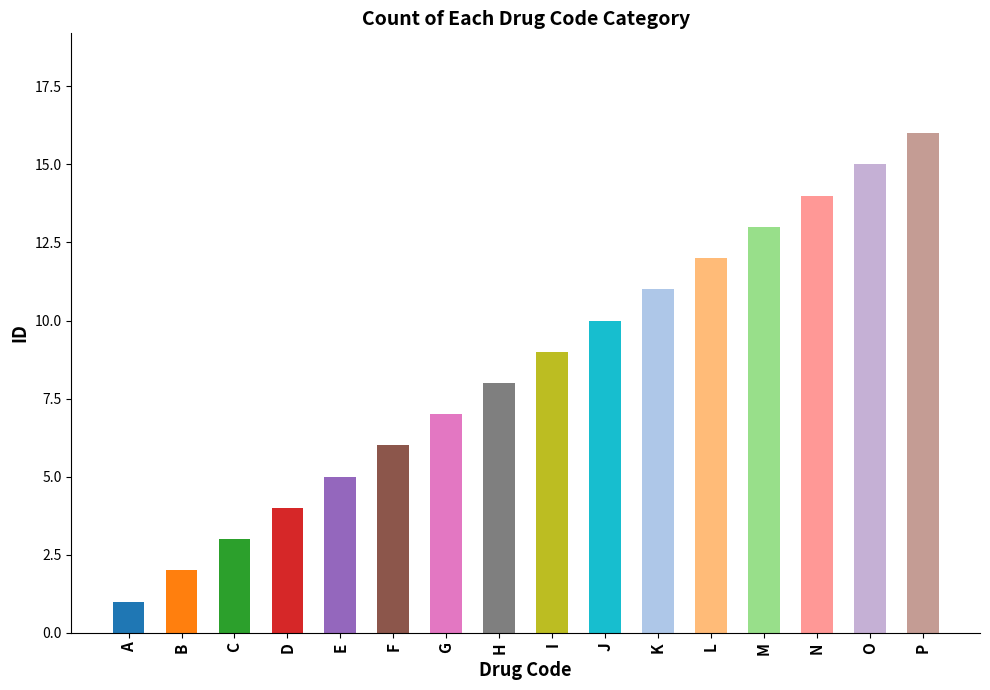

Are the bars grouped side by side (vs. stacked)?

No